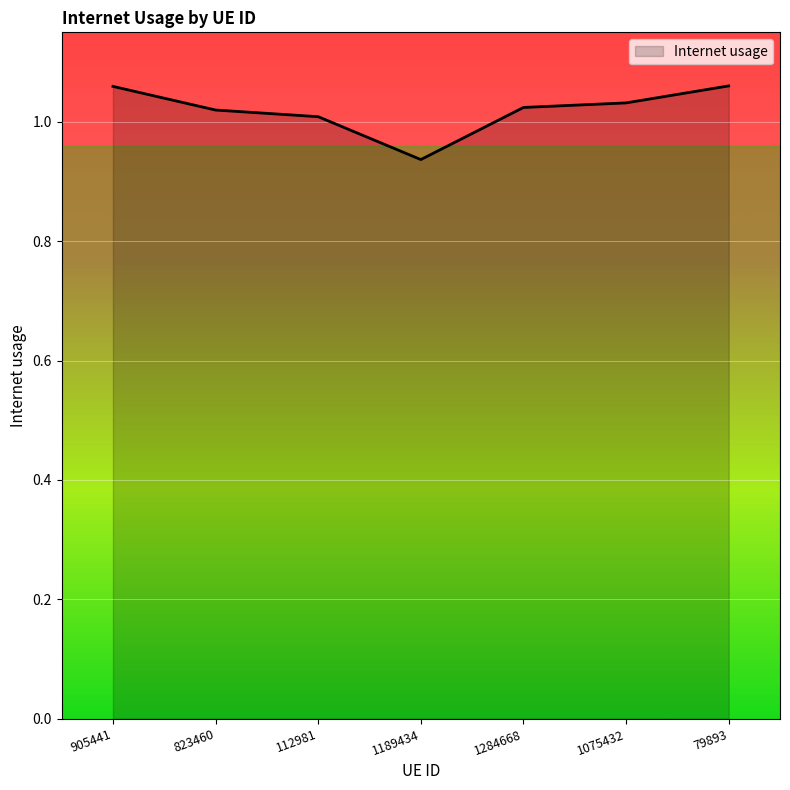

At which category does the chart reach its minimum across all series?

1189434